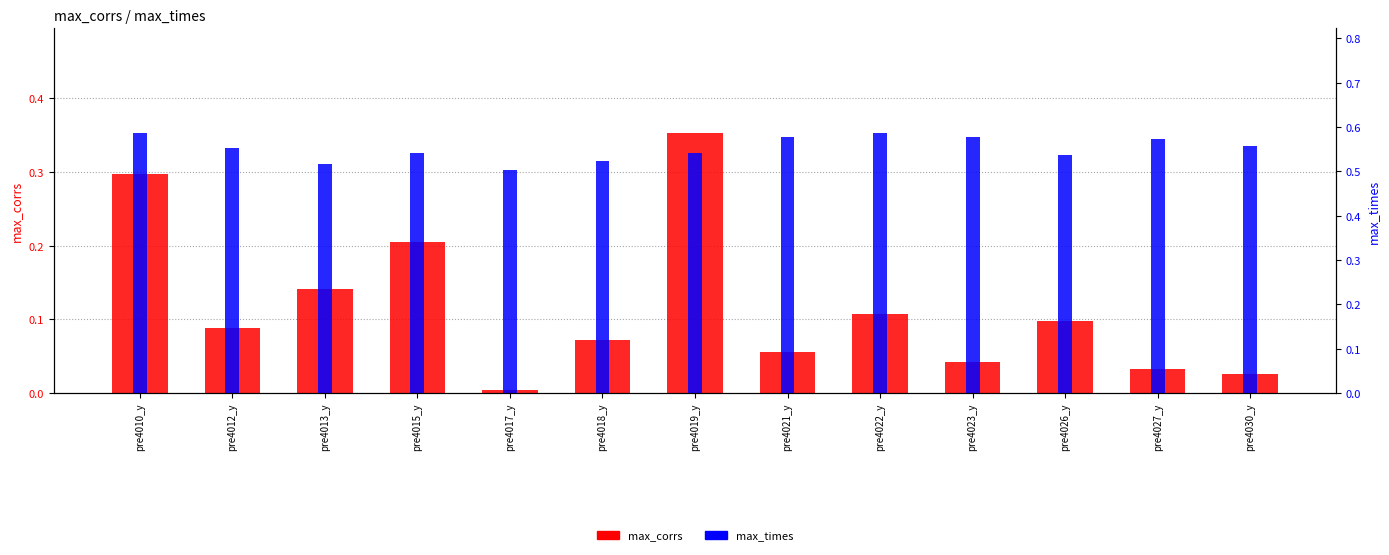

Rank the categories by max_times value from lowest to highest.

pre4017_y, pre4013_y, pre4018_y, pre4026_y, pre4015_y, pre4019_y, pre4012_y, pre4030_y, pre4027_y, pre4021_y, pre4023_y, pre4010_y, pre4022_y